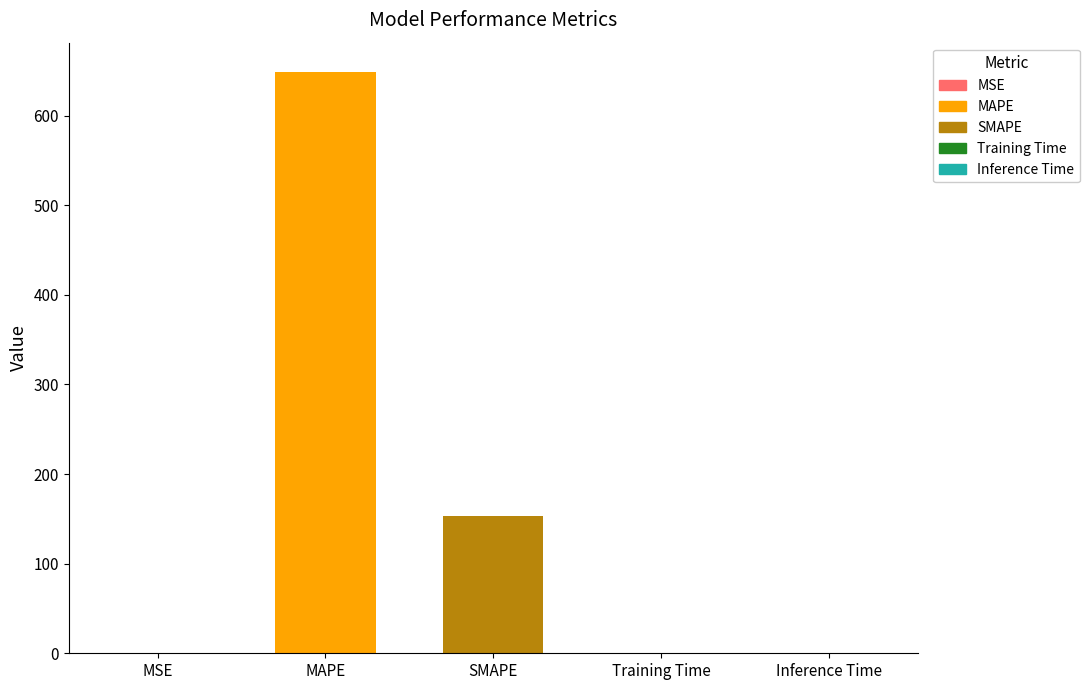

Reading left to right, extract all data points from this chart.

0.1	649.0	152.9	0.0	0.0